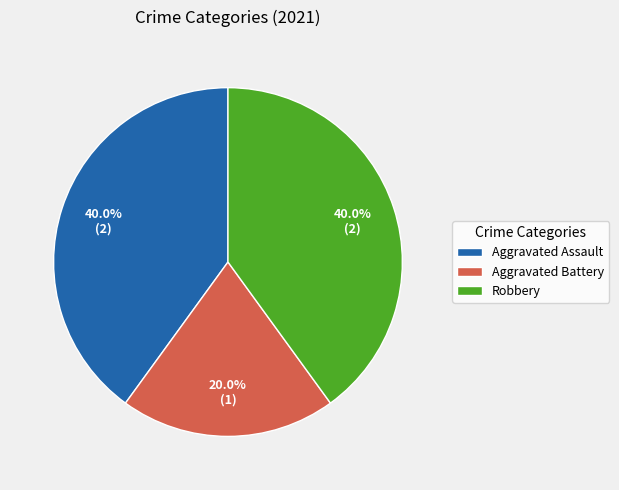

Which category has the smallest portion of the pie?

Aggravated Battery